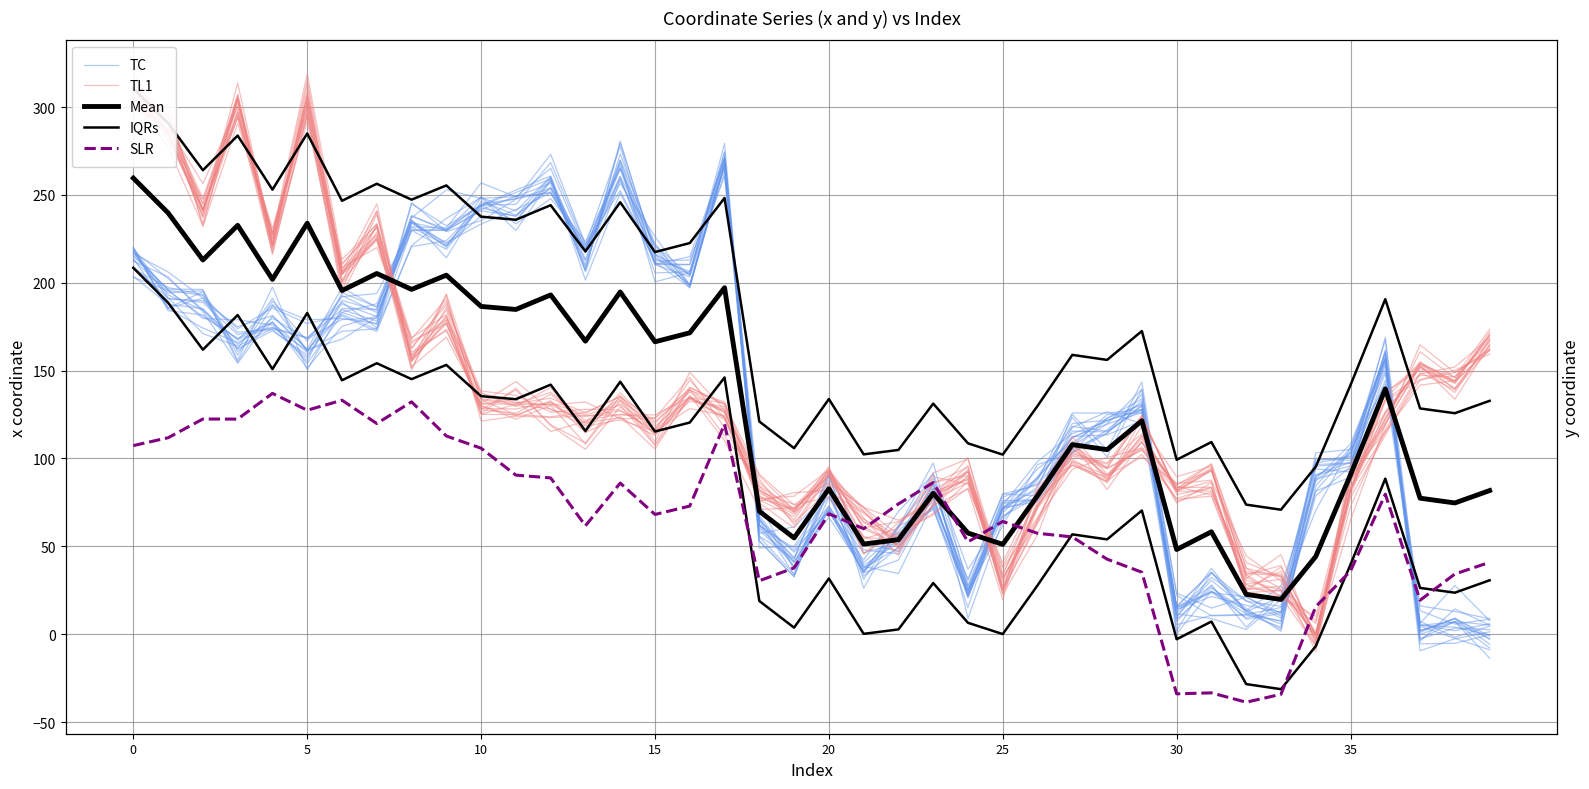

Count the number of categories in the chart.

40